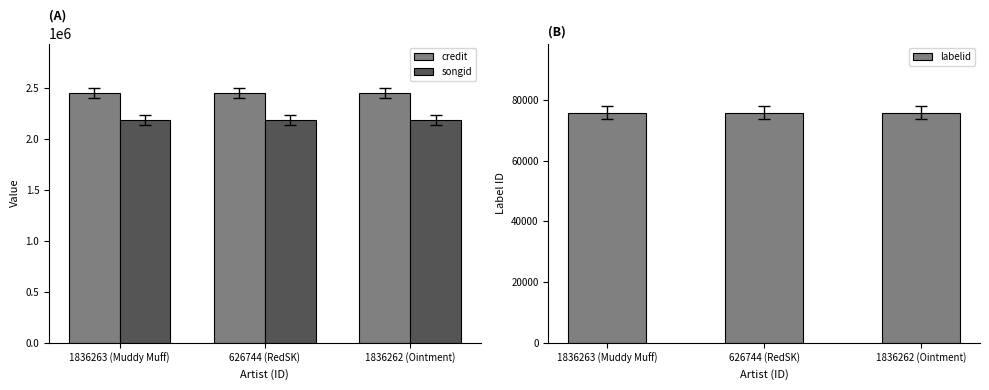

Between 1836263 (Muddy Muff) and 1836262 (Ointment), which series saw the biggest shift?

credit